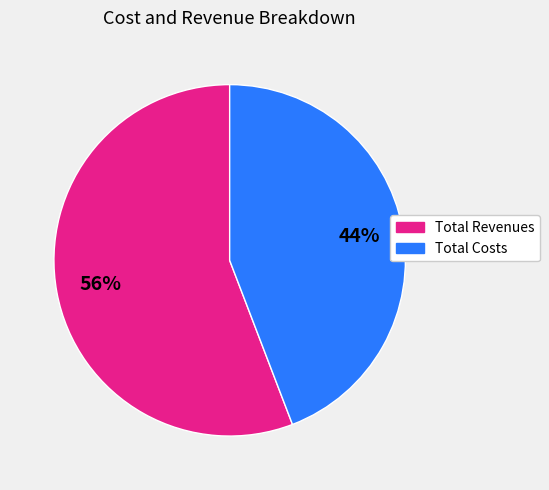

To the nearest percent, what is the difference between the largest and smallest slice percentages?

12%